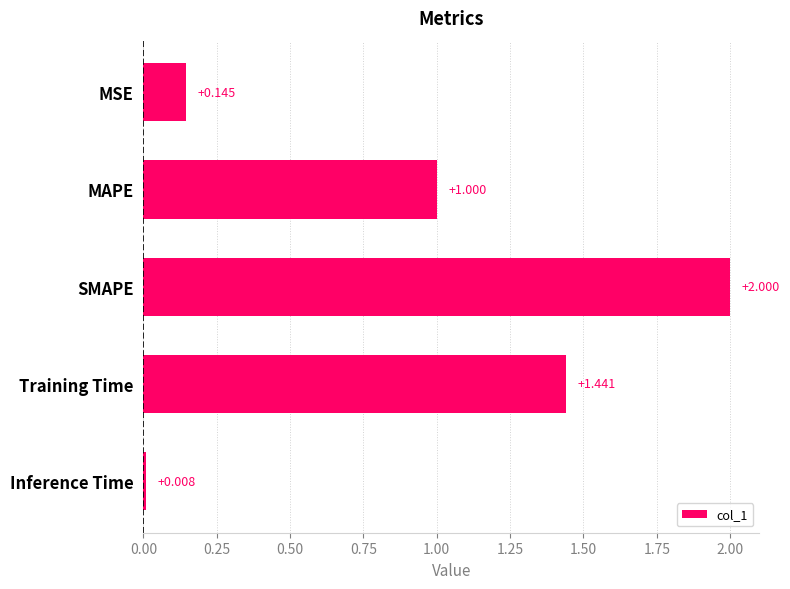

Does the chart contain any negative values?

No